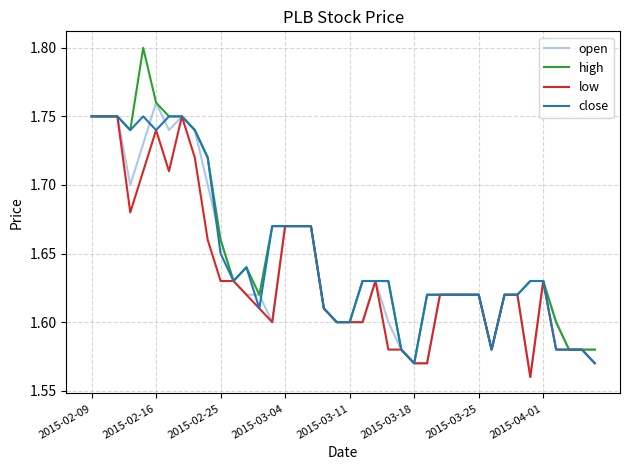

At which label does open reach its peak?

2015-02-16